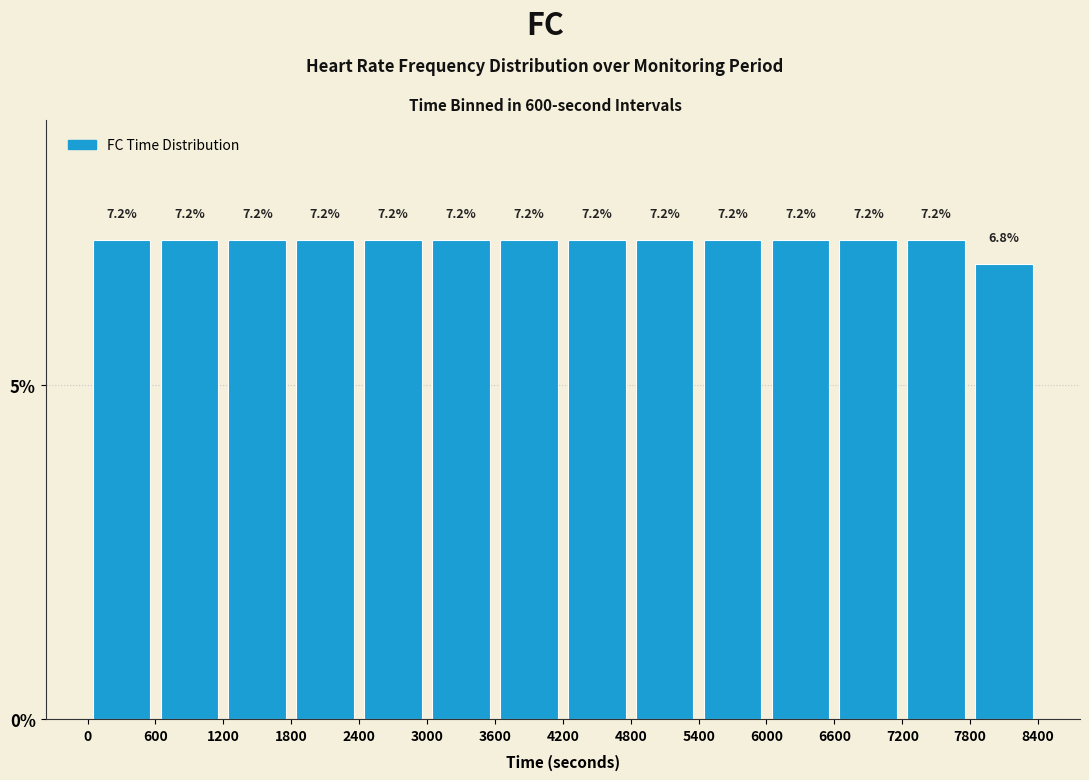

Reading left to right, list every bar in this chart as the range it spans on the x-axis followed by its height.

0 to 600: 7.2
600 to 1200: 7.2
1200 to 1800: 7.2
1800 to 2400: 7.2
2400 to 3000: 7.2
3000 to 3600: 7.2
3600 to 4200: 7.2
4200 to 4800: 7.2
4800 to 5400: 7.2
5400 to 6000: 7.2
6000 to 6600: 7.2
6600 to 7200: 7.2
7200 to 7800: 7.2
7800 to 8400: 6.8